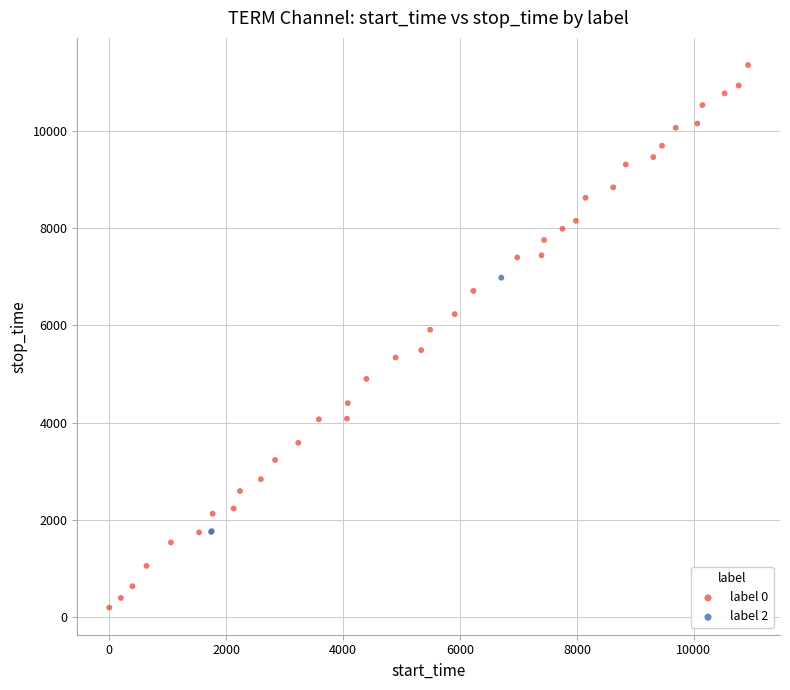

Which series has the widest spread of Y values?

label 0